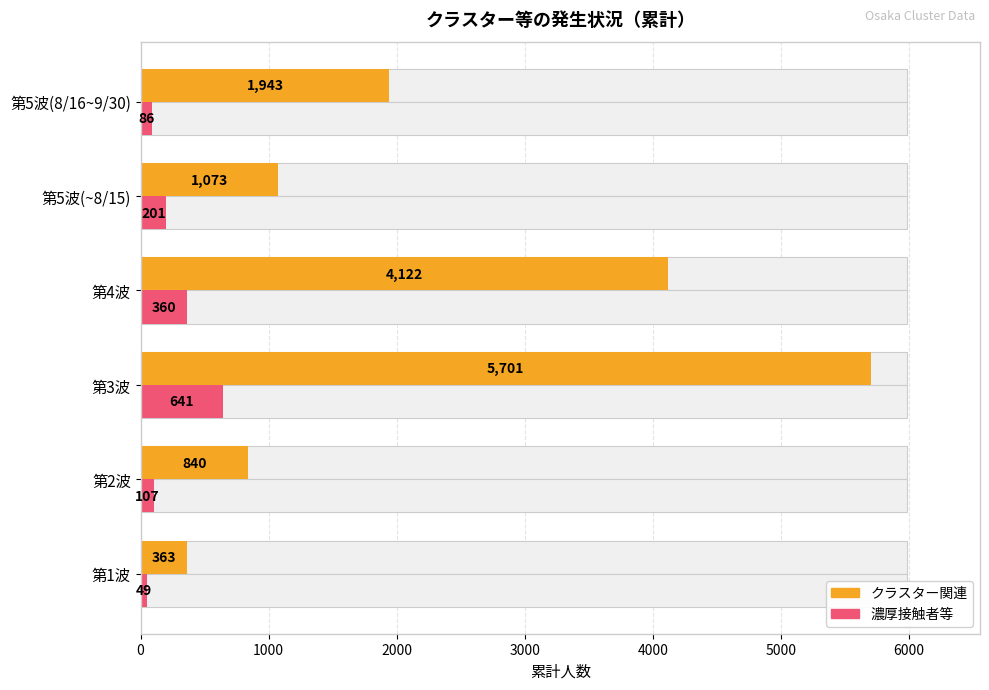

Which series has the widest spread of values?

クラスター関連